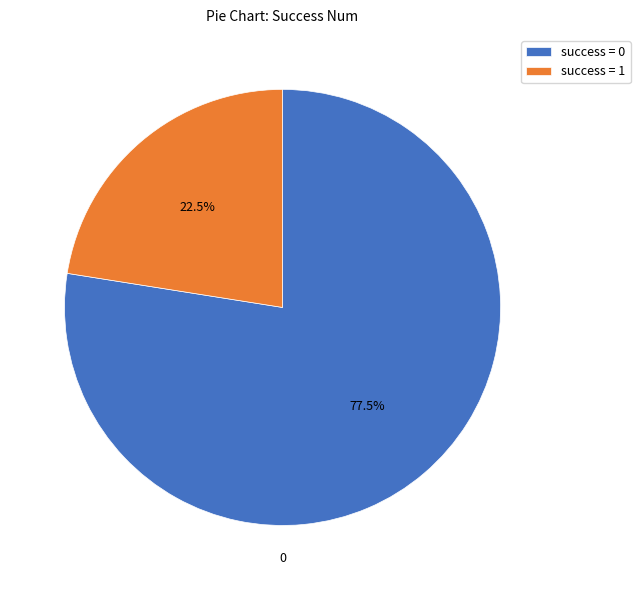

Is there a majority slice in this chart?

Yes